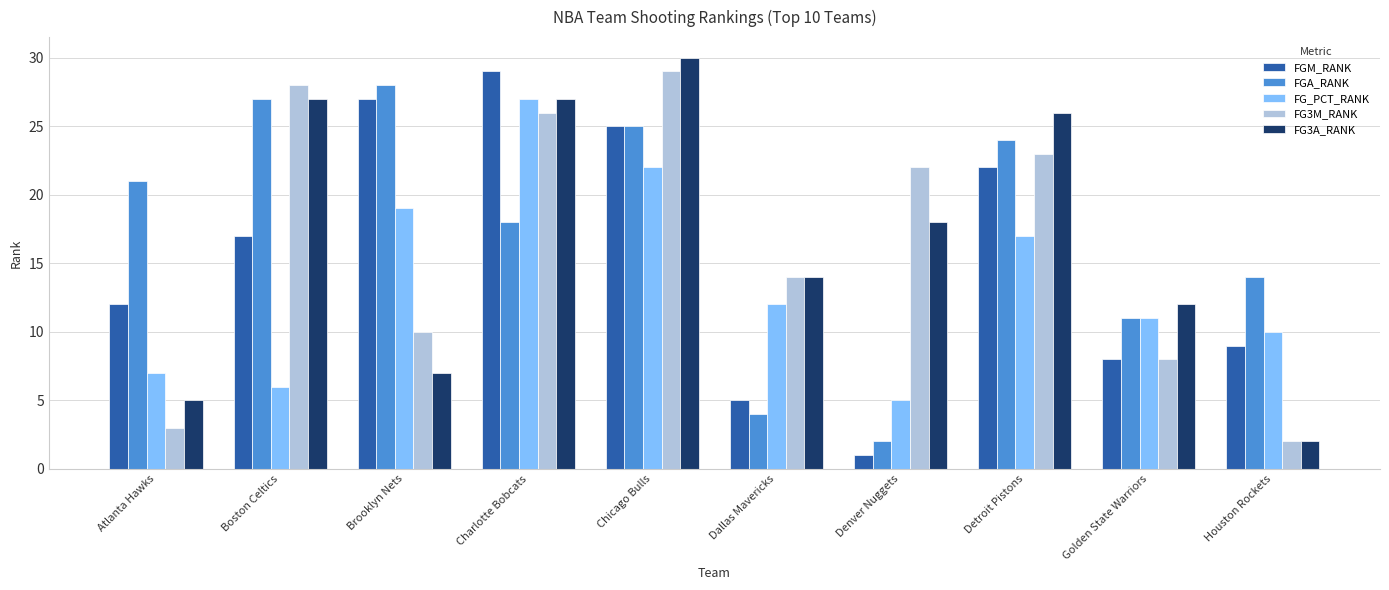

What is the difference between the maximum and minimum values in the FG_PCT_RANK series?

22